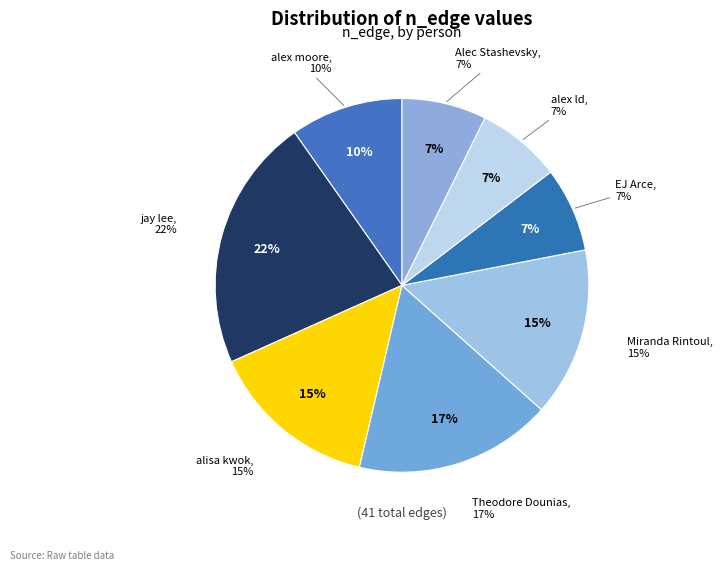

To the nearest percent, what is the average slice percentage?

12%